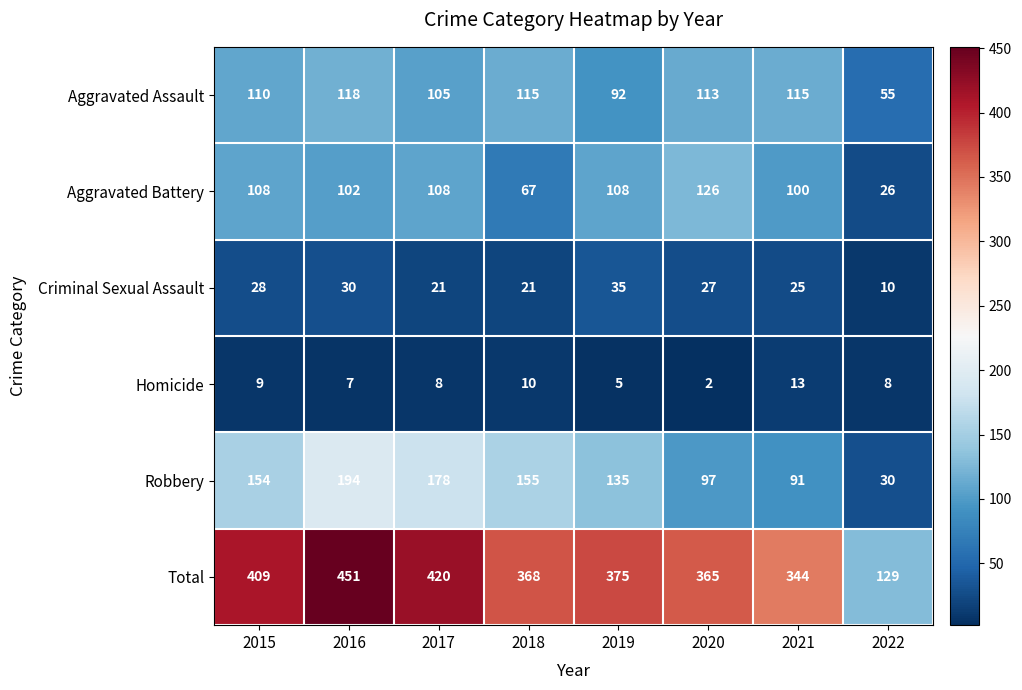

What is the difference between the maximum and second lowest values in the Aggravated Battery series?

59